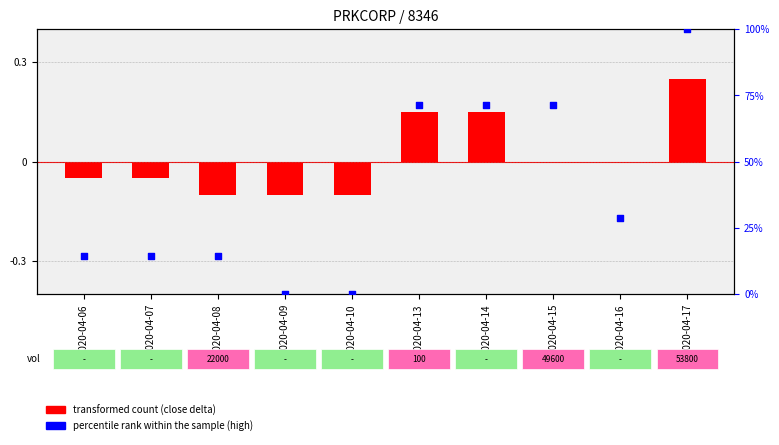

What is the total value across all series at 2020-04-13?

71.4